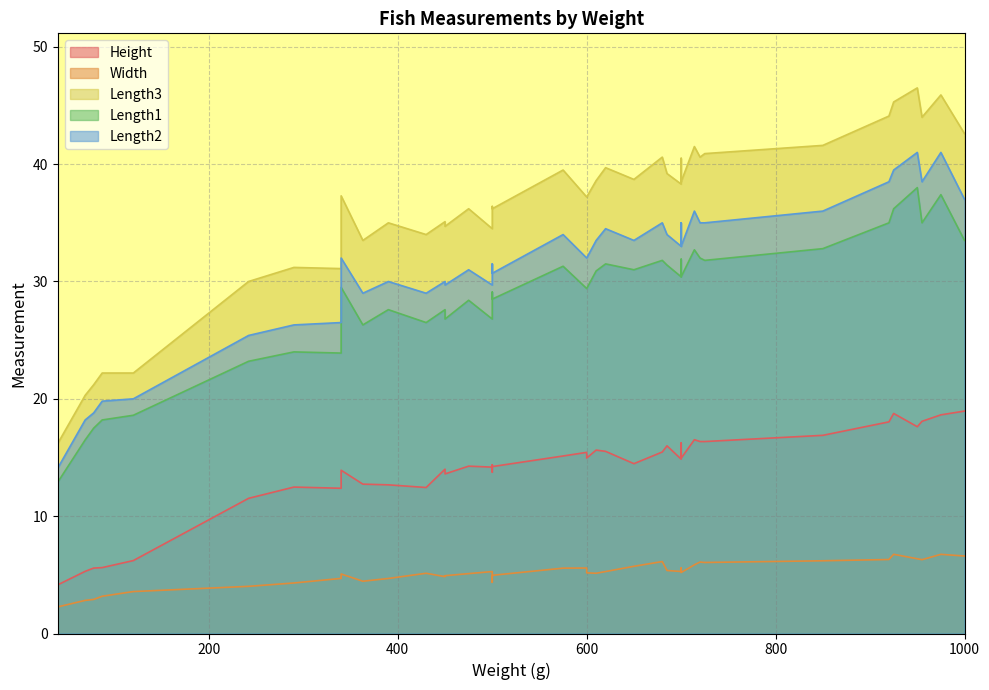

How many data points in Width are above 5?

25